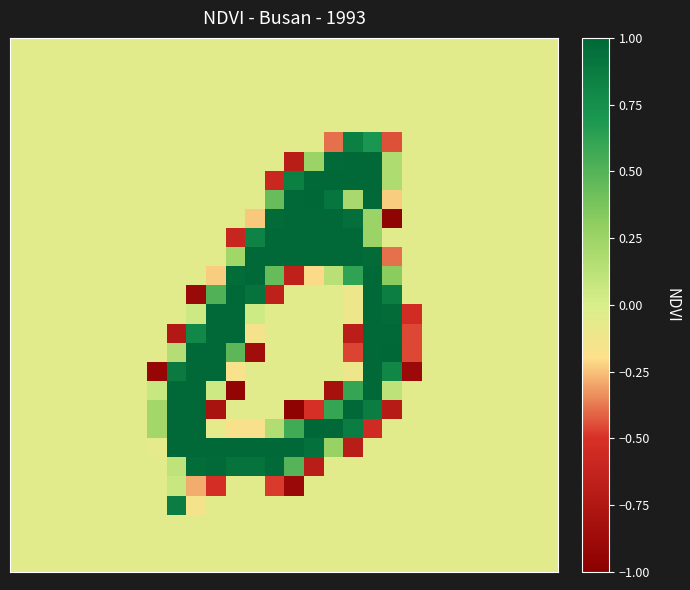

What is the maximum value shown in the chart?

1.0